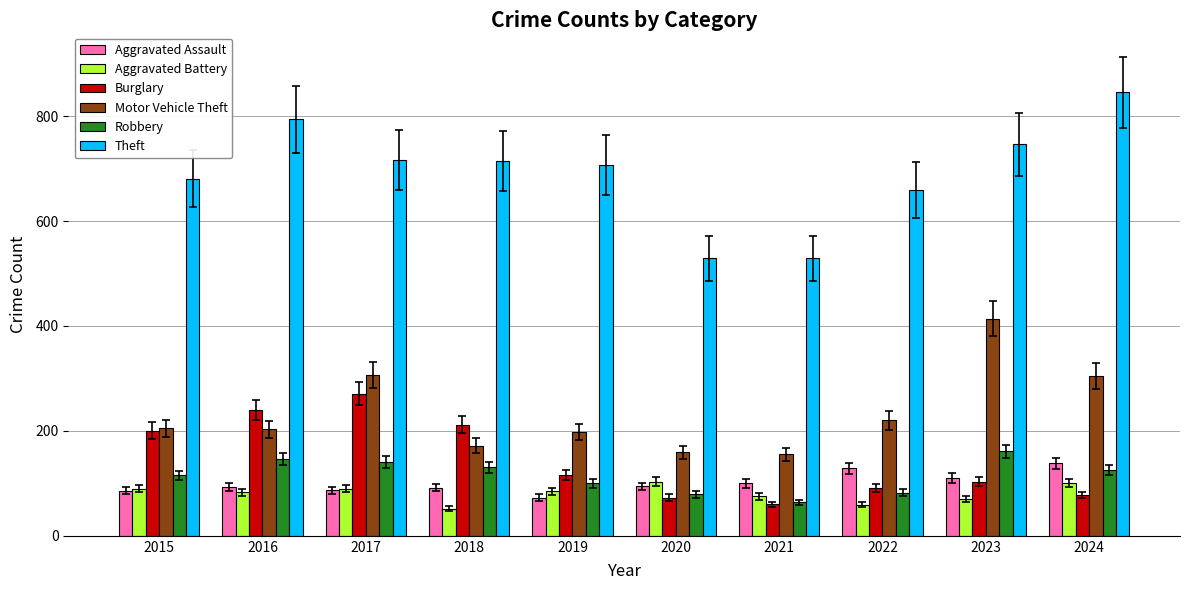

What is the minimum value shown in the chart?

52